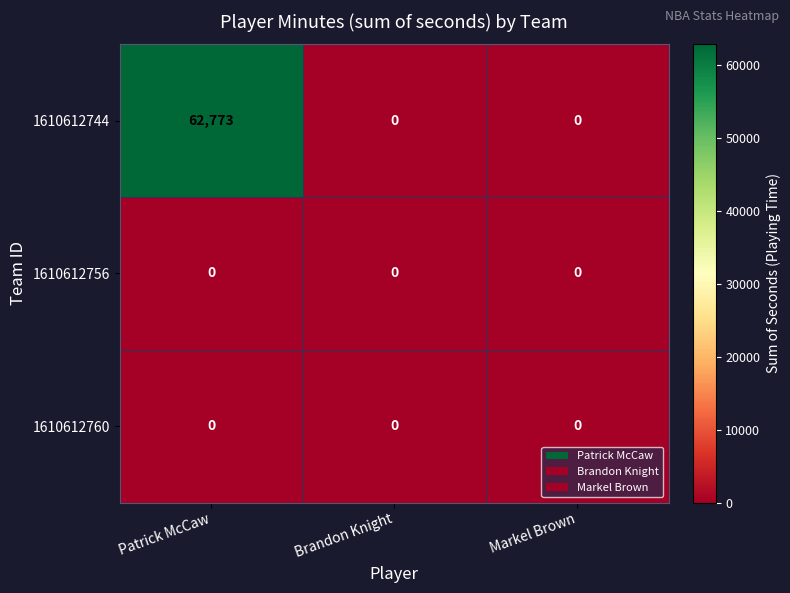

What is the difference between the highest and lowest values at Patrick McCaw?

62773